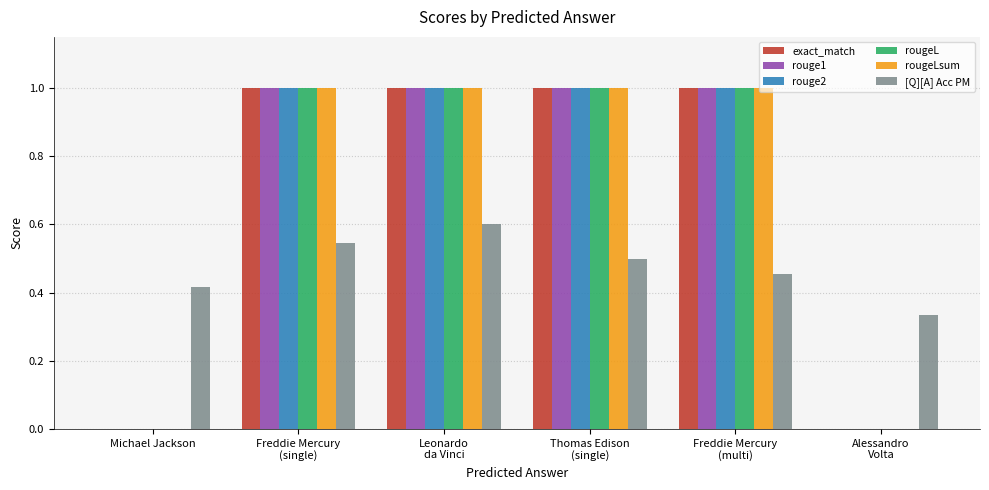

The exact_match series shows 0.6 at Leonardo
da Vinci. True or false?

False